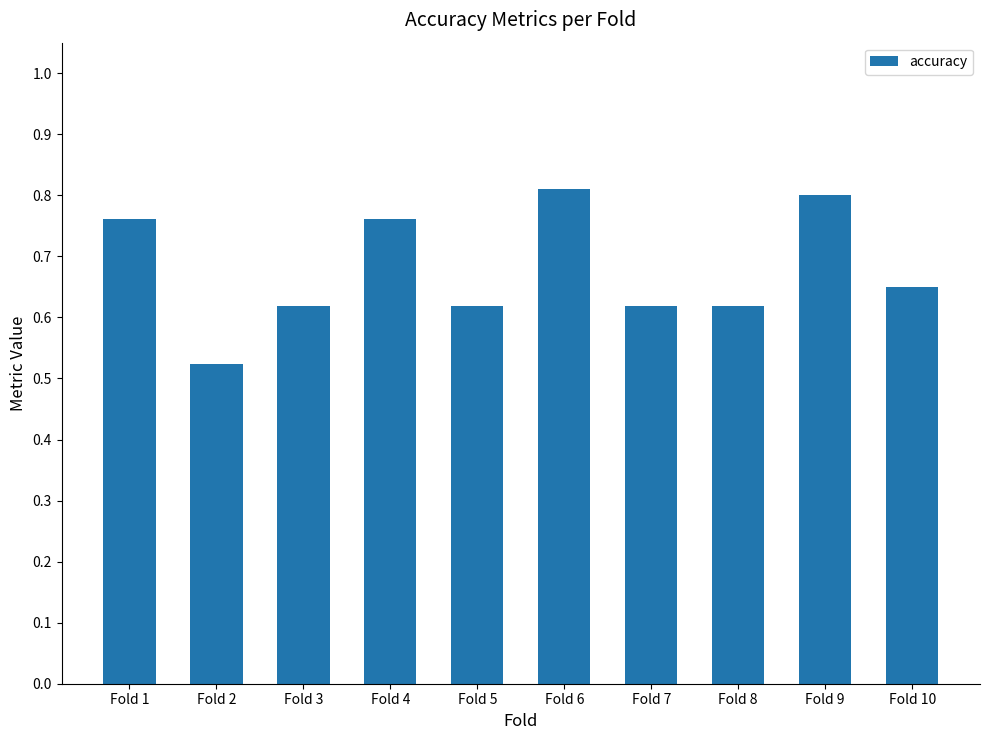

Which label corresponds to the smallest value in the chart?

Fold 2